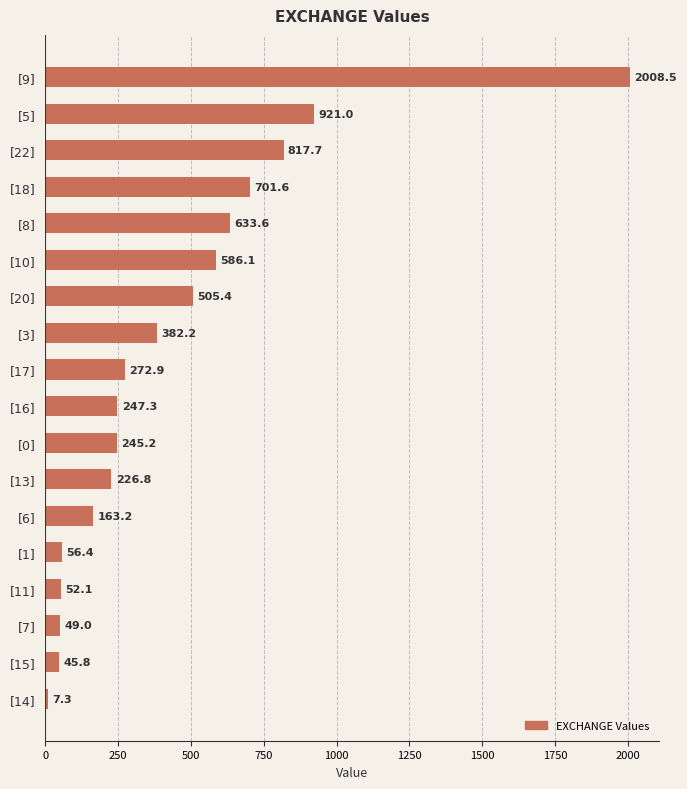

What is the label of the 16th bar from the bottom?

[22]